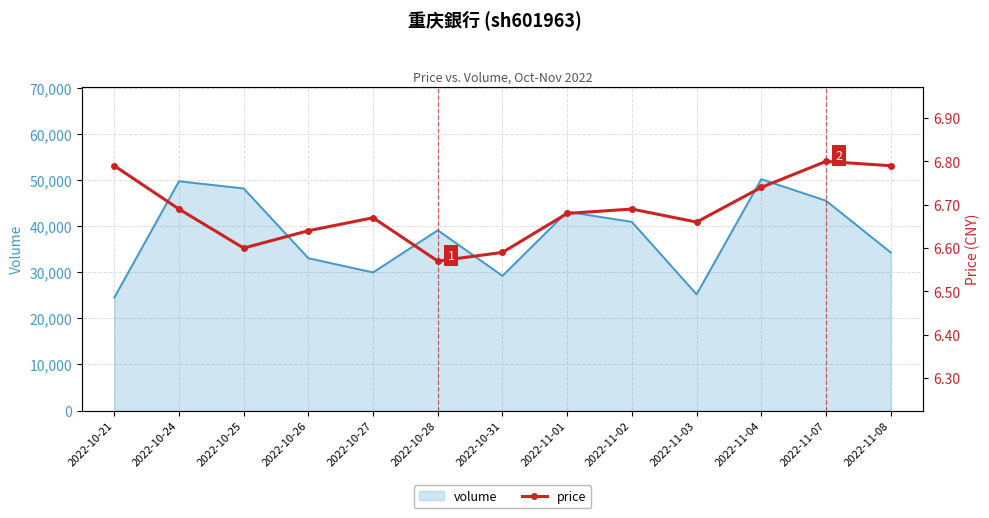

What position from the left is 2022-10-31?

7